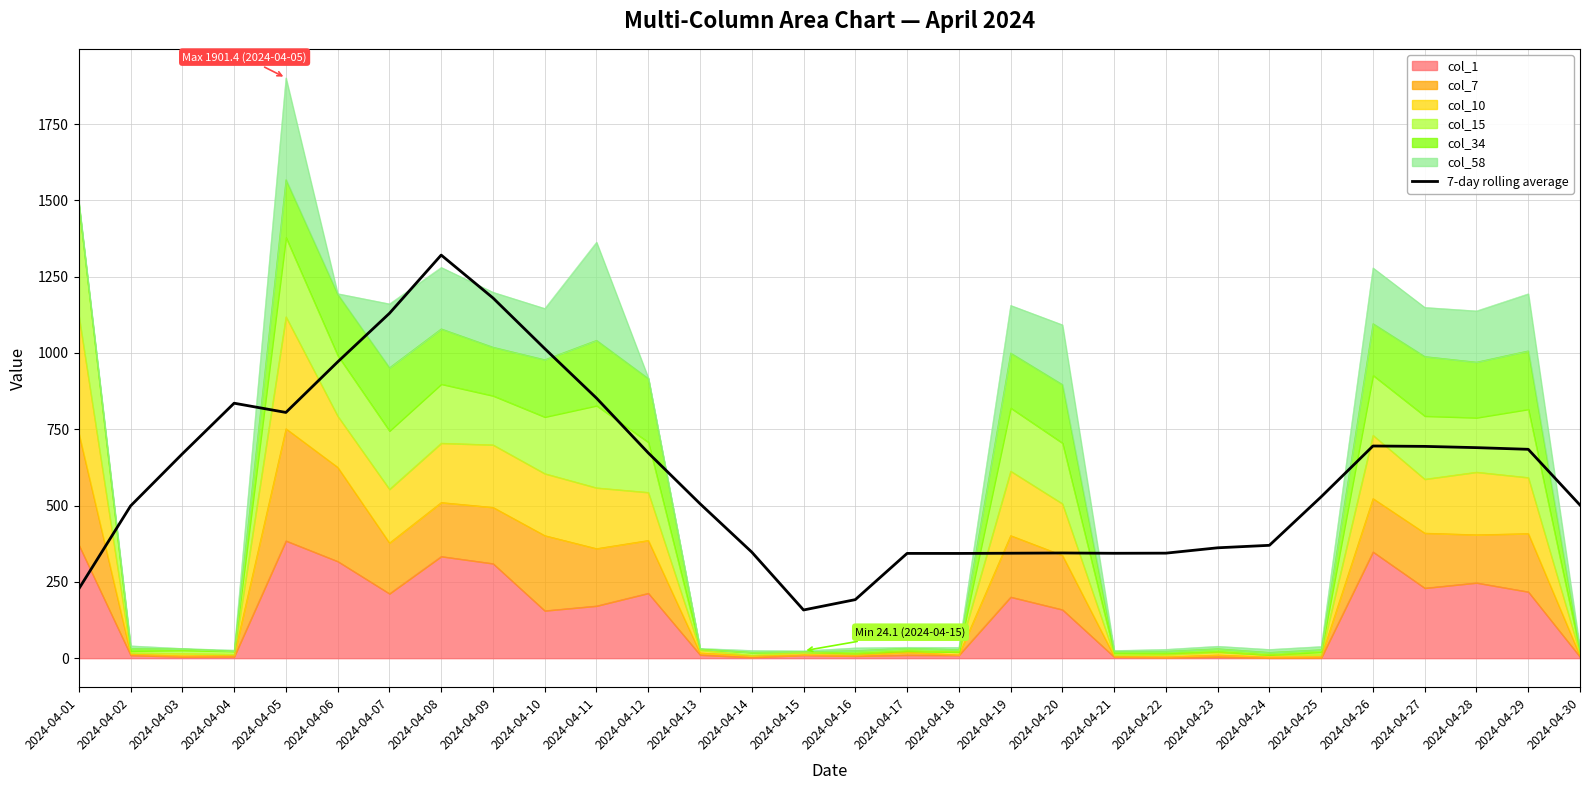

Reading right to left, extract all data points from this chart.

2024-04-30=501.7	2024-04-29=684.3	2024-04-28=689.8	2024-04-27=693.9	2024-04-26=695.2	2024-04-25=528.8	2024-04-24=369.8	2024-04-23=361.6	2024-04-22=344.1	2024-04-21=343.7	2024-04-20=344.7	2024-04-19=343.9	2024-04-18=343.2	2024-04-17=343.3	2024-04-16=191.8	2024-04-15=157.9	2024-04-14=347.6	2024-04-13=506.2	2024-04-12=672.6	2024-04-11=852.1	2024-04-10=1014.3	2024-04-09=1180.3	2024-04-08=1320.8	2024-04-07=1129.8	2024-04-06=970.7	2024-04-05=805.2	2024-04-04=835.4	2024-04-03=669.5	2024-04-02=498.9	2024-04-01=227.3